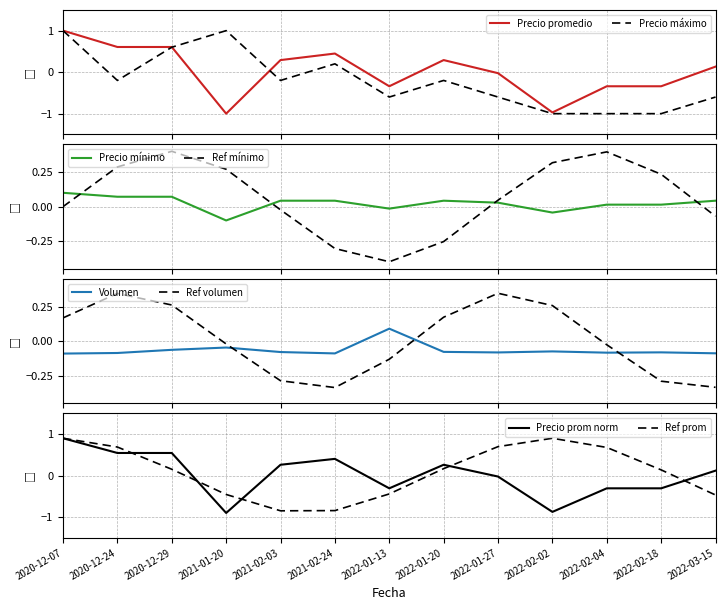

Reading left to right, extract all data points from this chart.

Precio promedio ponderado: 2020-12-07=0.9	2020-12-24=0.5	2020-12-29=0.5	2021-01-20=-0.9	2021-02-03=0.3	2021-02-24=0.4	2022-01-13=-0.3	2022-01-20=0.3	2022-01-27=-0.0	2022-02-02=-0.9	2022-02-04=-0.3	2022-02-18=-0.3	2022-03-15=0.1
Precio maximo: 2020-12-07=1.0	2020-12-24=-0.2	2020-12-29=0.6	2021-01-20=1.0	2021-02-03=-0.2	2021-02-24=0.2	2022-01-13=-0.6	2022-01-20=-0.2	2022-01-27=-0.6	2022-02-02=-1.0	2022-02-04=-1.0	2022-02-18=-1.0	2022-03-15=-0.6
Precio minimo: 2020-12-07=0.1	2020-12-24=0.1	2020-12-29=0.1	2021-01-20=-0.1	2021-02-03=0.0	2021-02-24=0.0	2022-01-13=-0.0	2022-01-20=0.0	2022-01-27=0.0	2022-02-02=-0.0	2022-02-04=0.0	2022-02-18=0.0	2022-03-15=0.0
Volumen: 2020-12-07=-0.1	2020-12-24=-0.1	2020-12-29=-0.1	2021-01-20=-0.0	2021-02-03=-0.1	2021-02-24=-0.1	2022-01-13=0.1	2022-01-20=-0.1	2022-01-27=-0.1	2022-02-02=-0.1	2022-02-04=-0.1	2022-02-18=-0.1	2022-03-15=-0.1